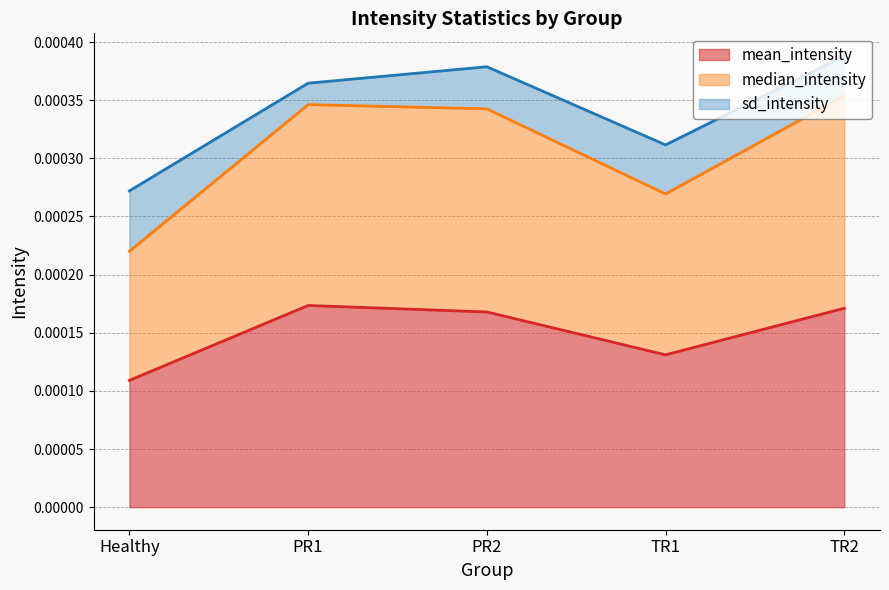

At which label is mean_intensity closest to 0?

Healthy